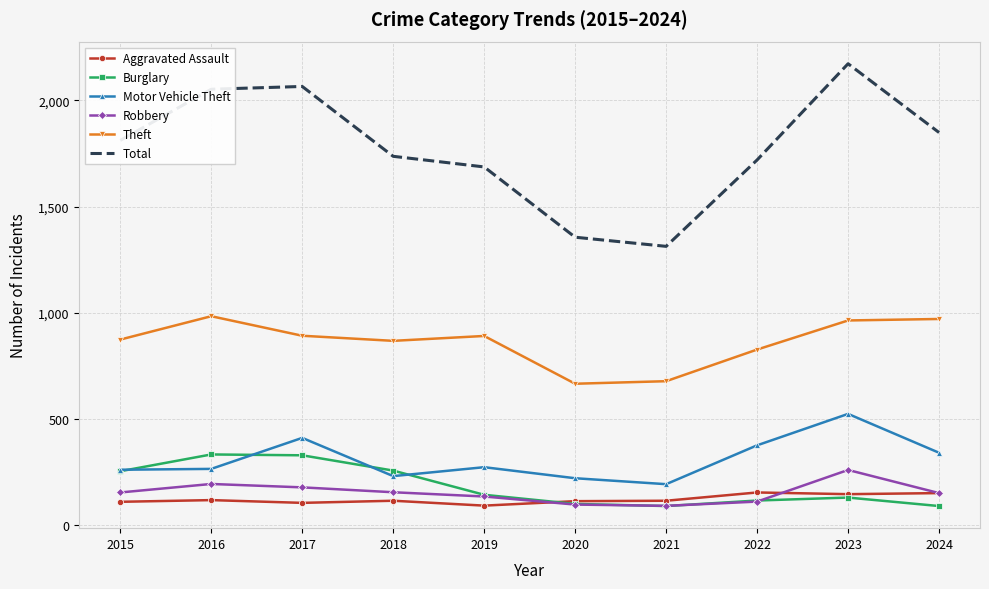

The Total series shows 2689 at 2022. True or false?

False